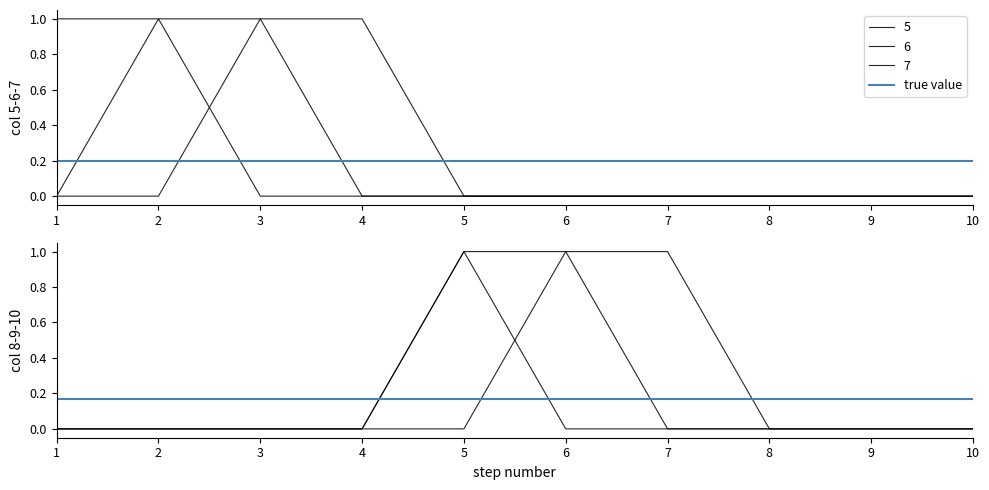

True or false: 10 and 5 cross at least once.

False